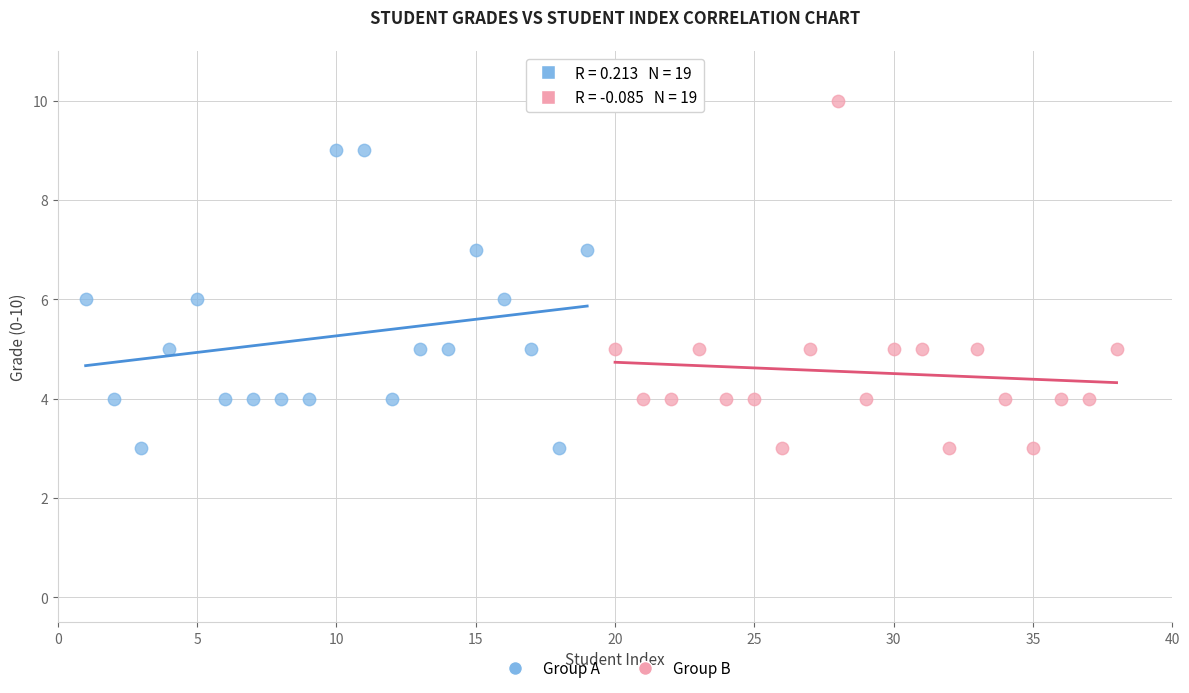

Which series has the largest Y range (max minus min)?

Group B